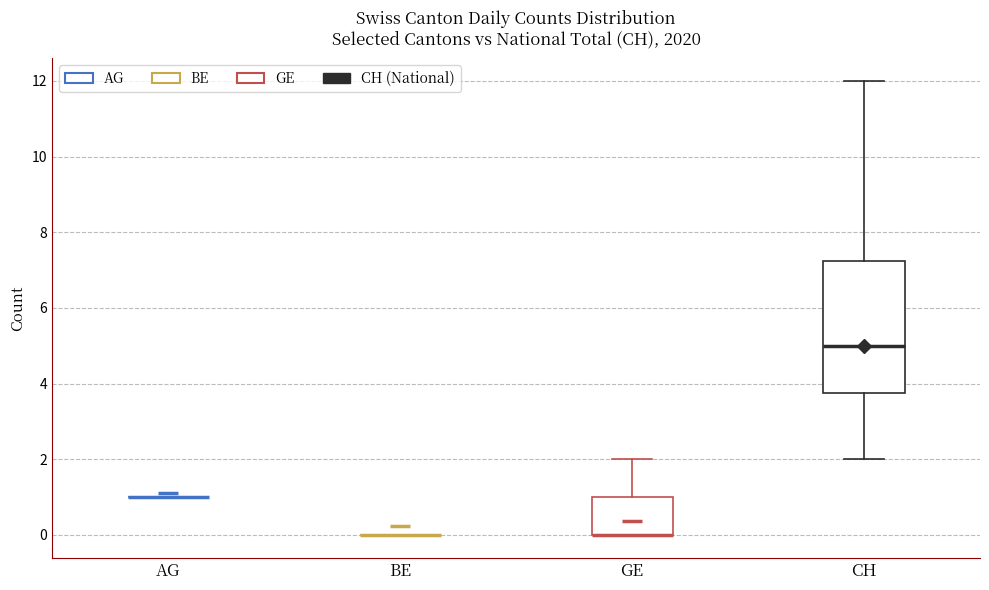

Reading left to right, transcribe this box plot: for each box, give where its median line is, the range the box spans, and where its two whiskers end, as read against the y-axis. The values are not printed on the chart, so give them approximately, as read against the axis.

AG: box collapsed to a line at 1.0, whiskers 1.0 to 1.0
BE: box collapsed to a line at 0.0, whiskers 0.0 to 0.0
GE: median 0.0 (drawn on the box's lower edge), box 0.0 to 1.0, whiskers 0.0 to 2.0
CH: median 5.0, box 3.8 to 7.2, whiskers 2.0 to 12.0